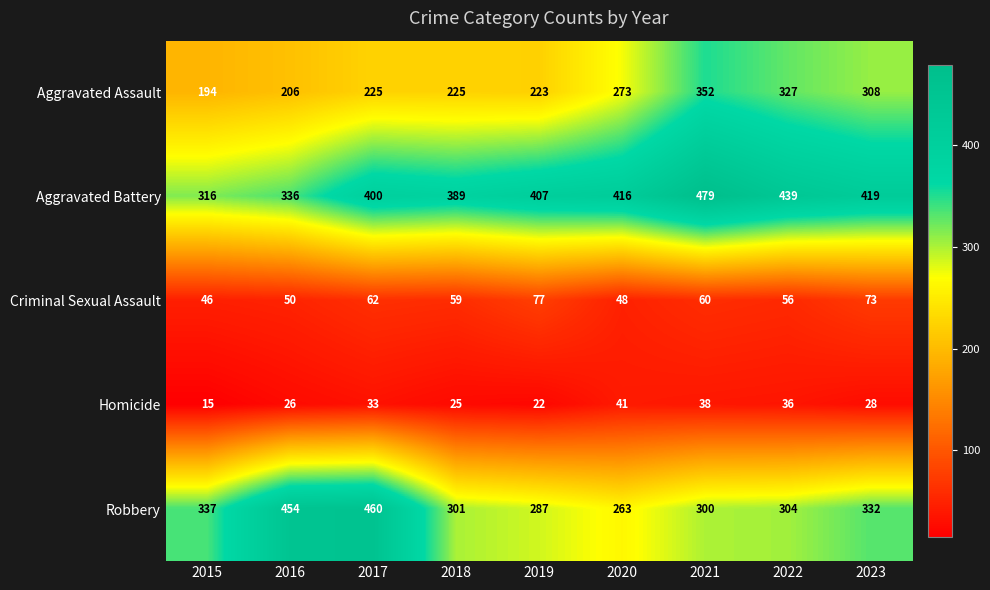

List the series in order of their peak value, lowest first.

Homicide, Criminal Sexual Assault, Aggravated Assault, Robbery, Aggravated Battery